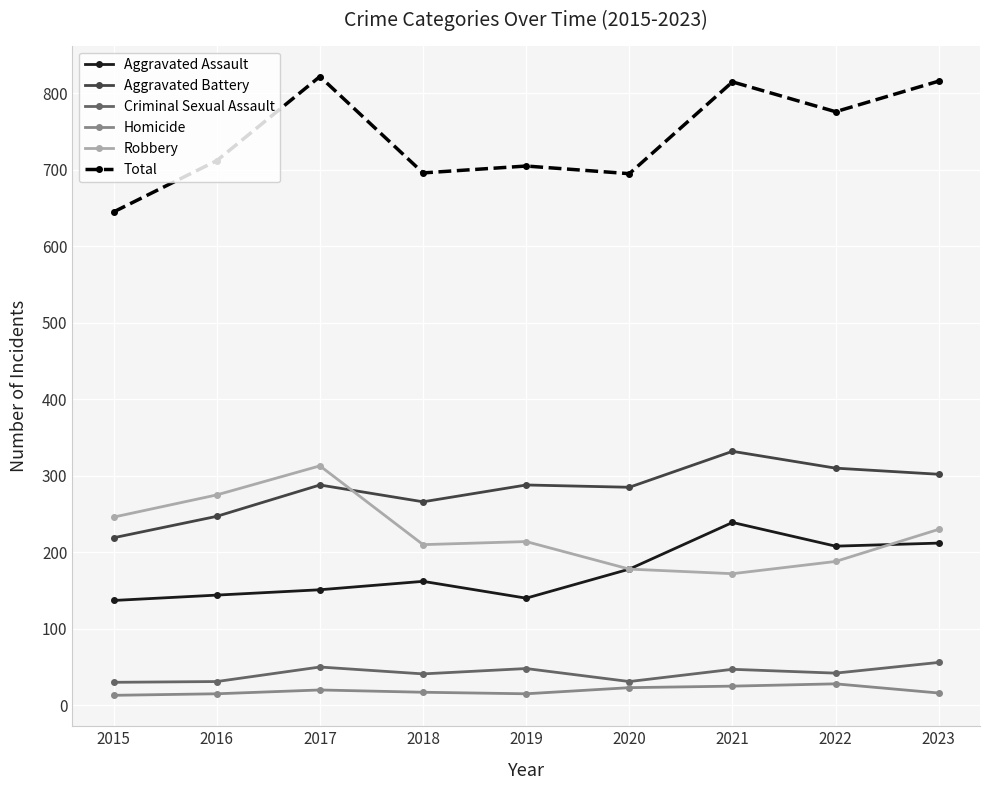

The Criminal Sexual Assault series shows 75 at 2019. True or false?

False